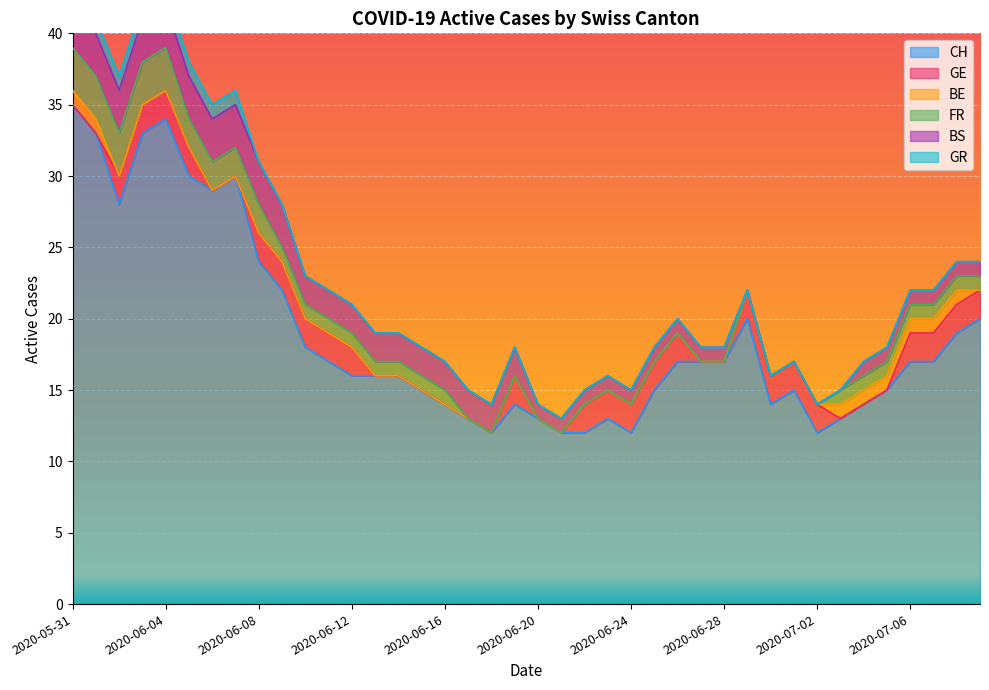

What is the label of the 1st point from the right?

2020-07-09